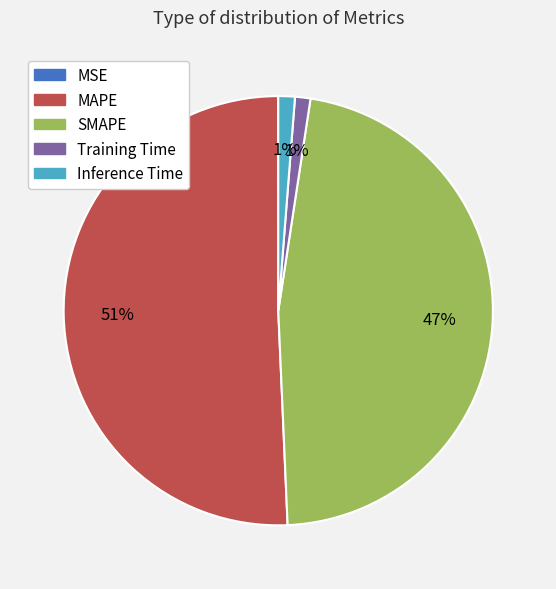

Which has a higher value, Training Time or MAPE?

MAPE